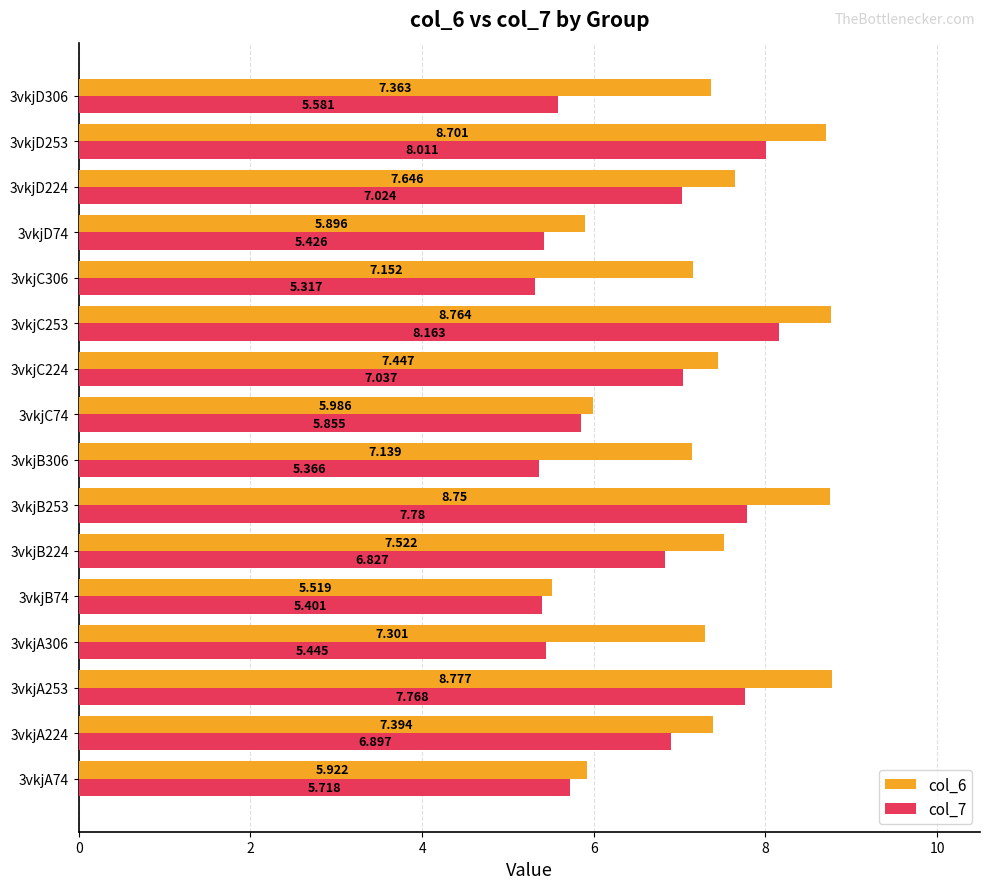

Is the value of col_6 at 3vkjC74 greater than the value of col_7 at 3vkjD74?

Yes